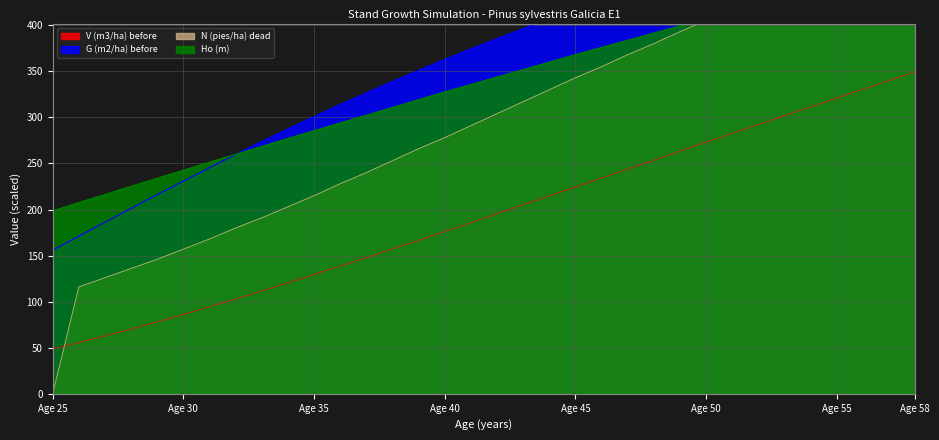

At which label does G (m2/ha) before first exceed 385?

42